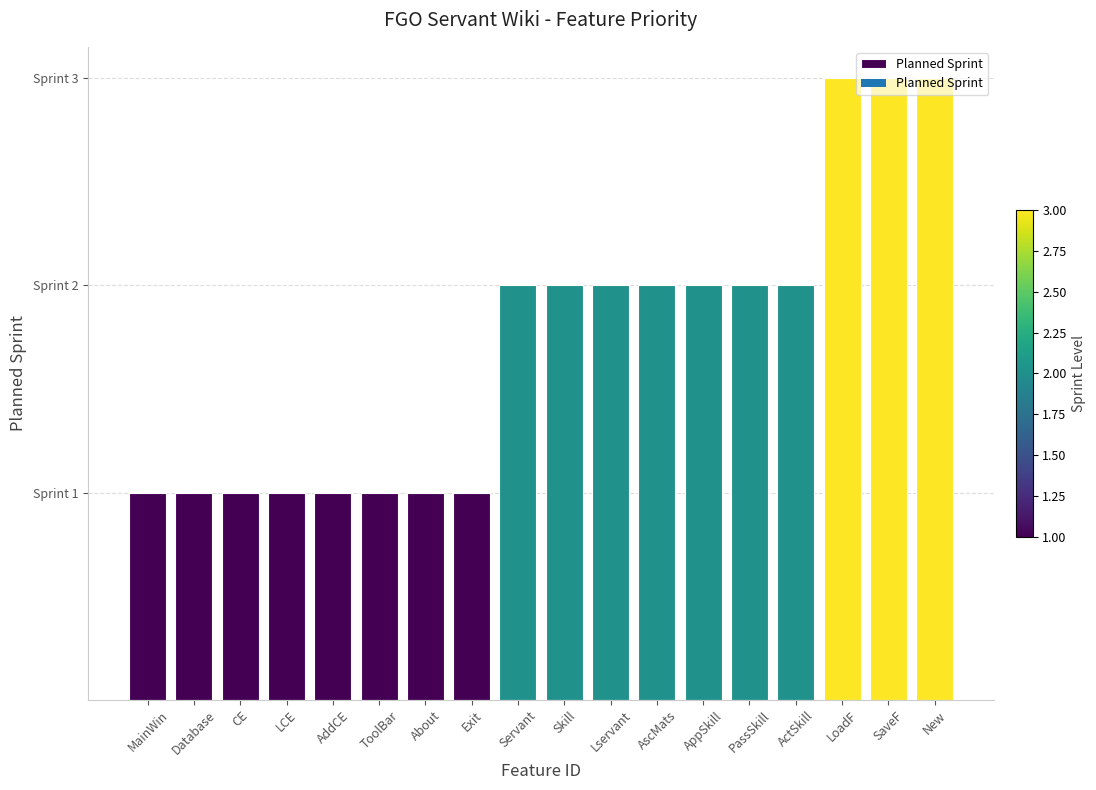

Does the chart contain any negative values?

No